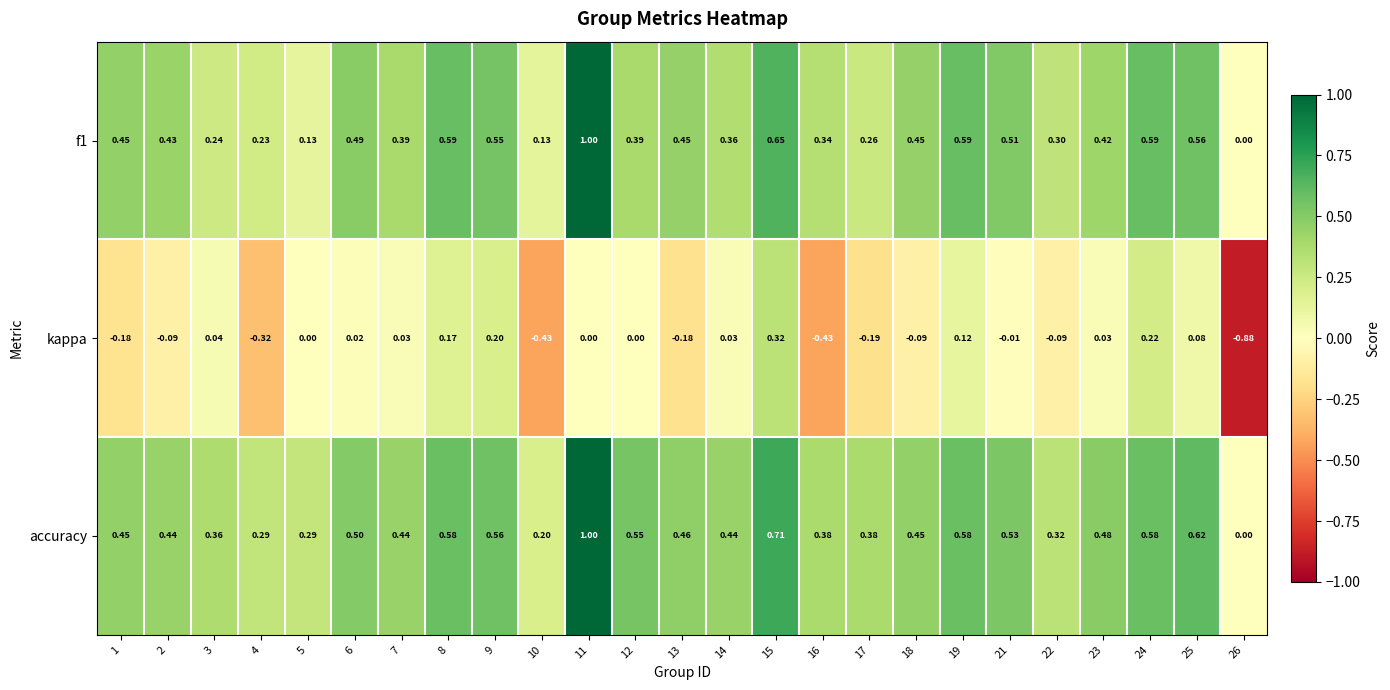

Which series has the largest range (max minus min)?

kappa